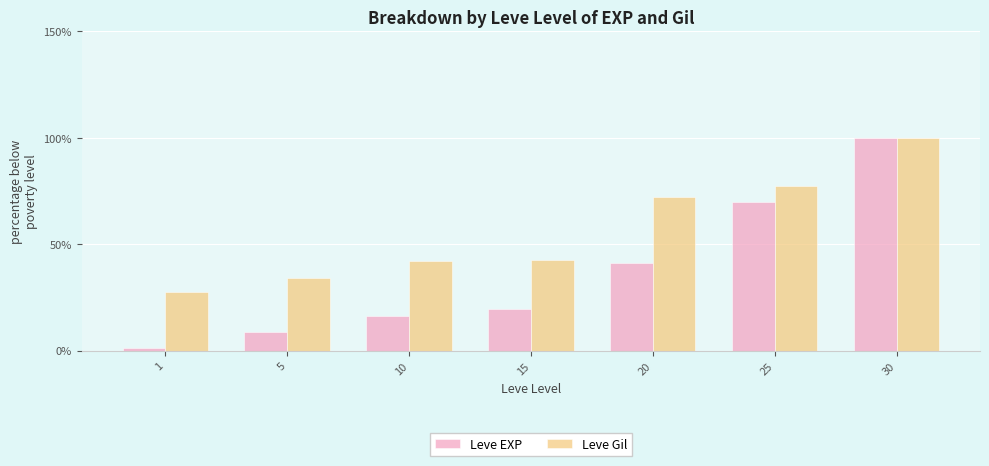

At 25, list the series in order from largest to smallest.

Leve Gil, Leve EXP